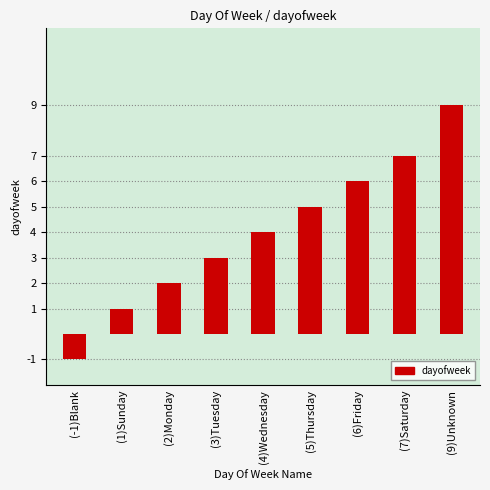

Count the values in the range 2 to 6.

5